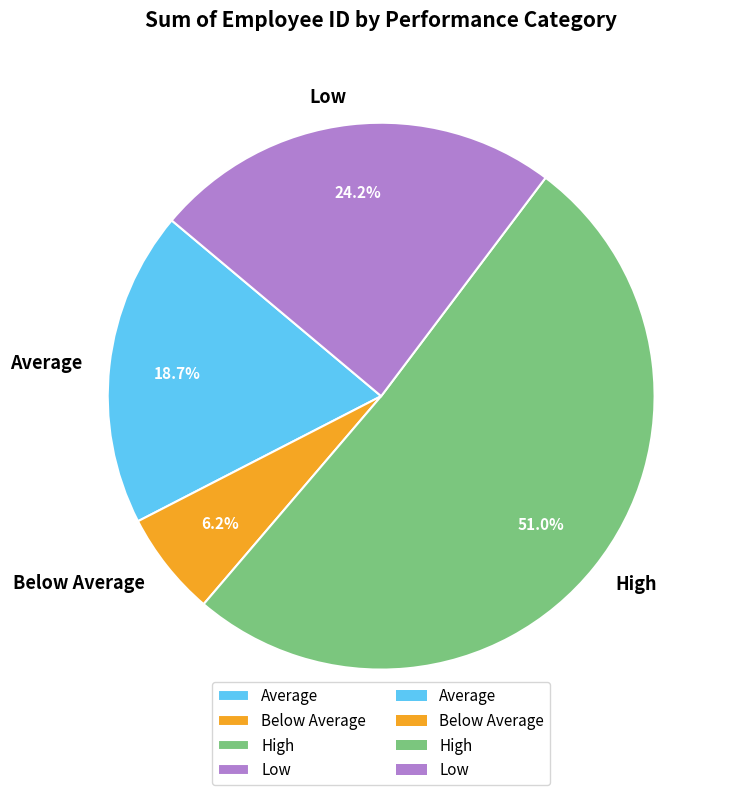

Approximately how many times larger is the value at Low compared to Below Average?

3.9